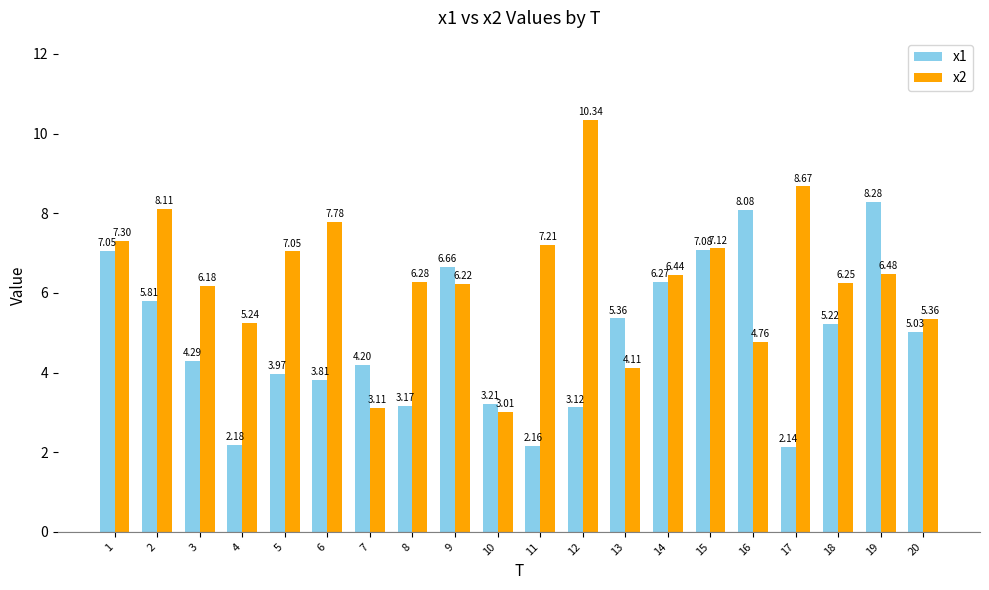

What is the value of the x2 bar at the 2nd from the left?

8.1